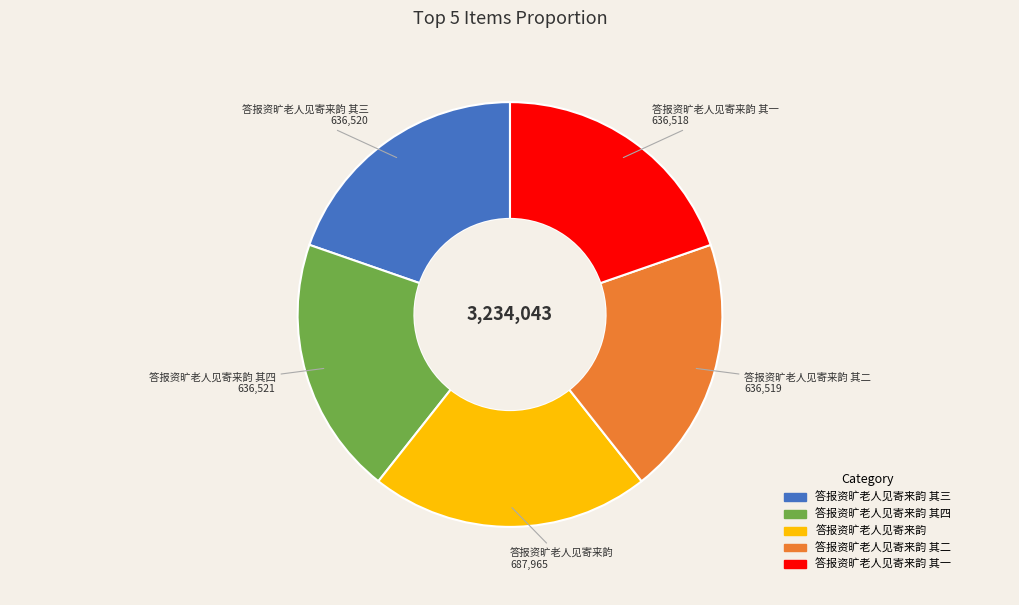

Is there a majority slice in this chart?

No